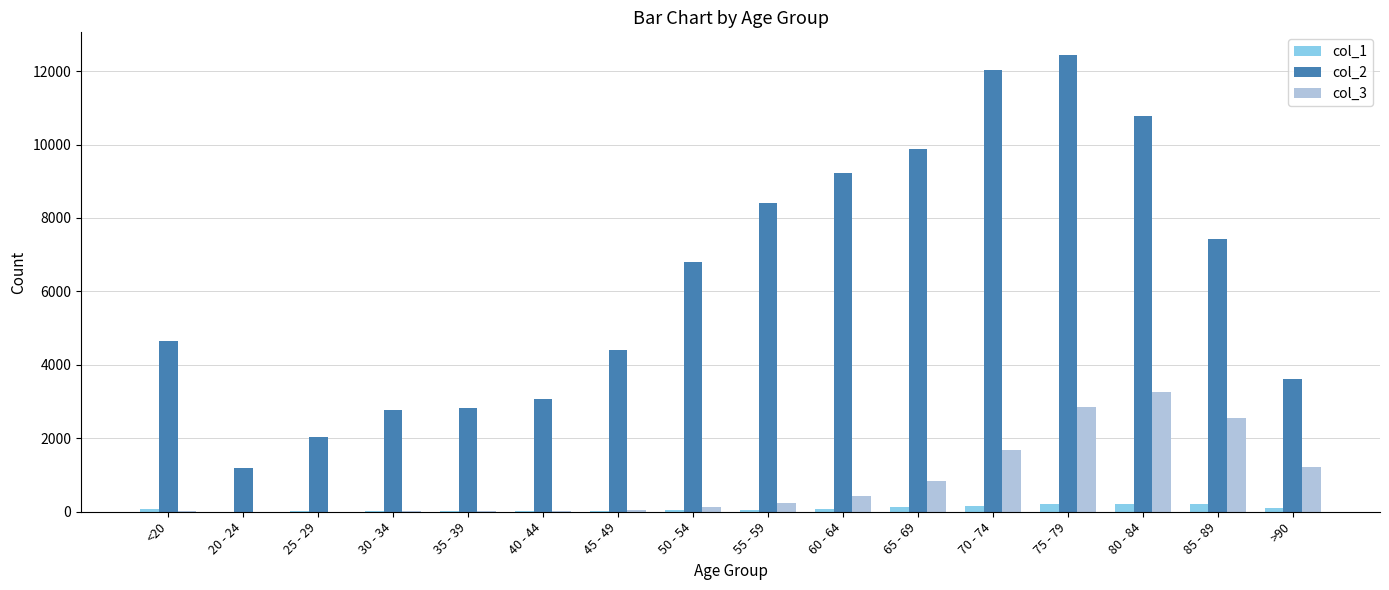

How many groups of bars are there?

16